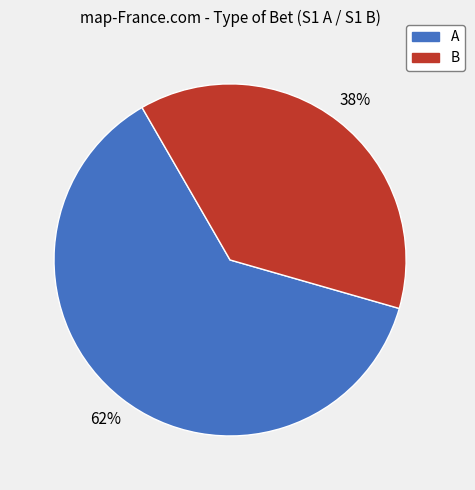

Is there any slice that represents more than half of the pie?

Yes